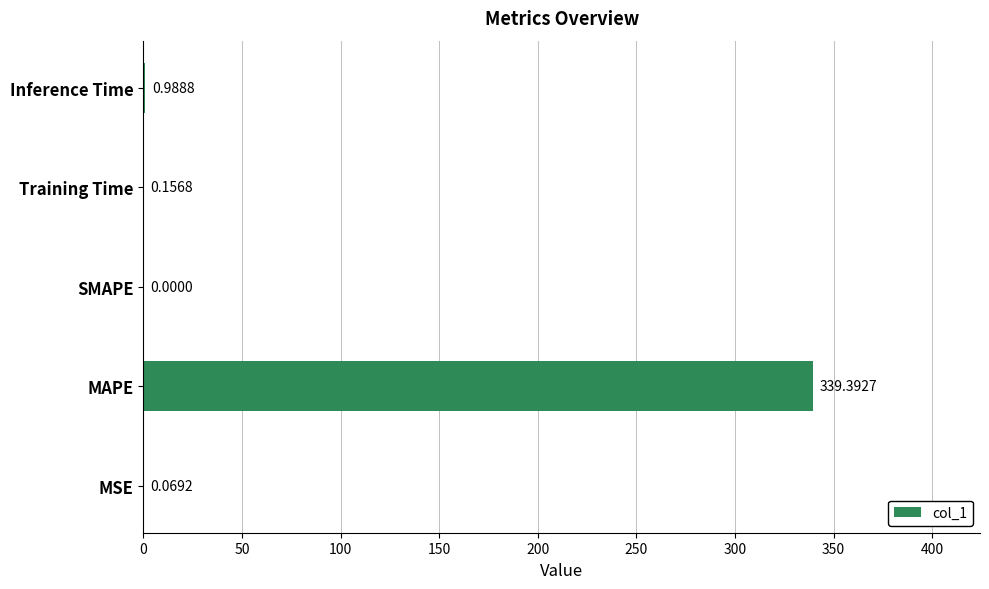

How many data points does each series have?

5